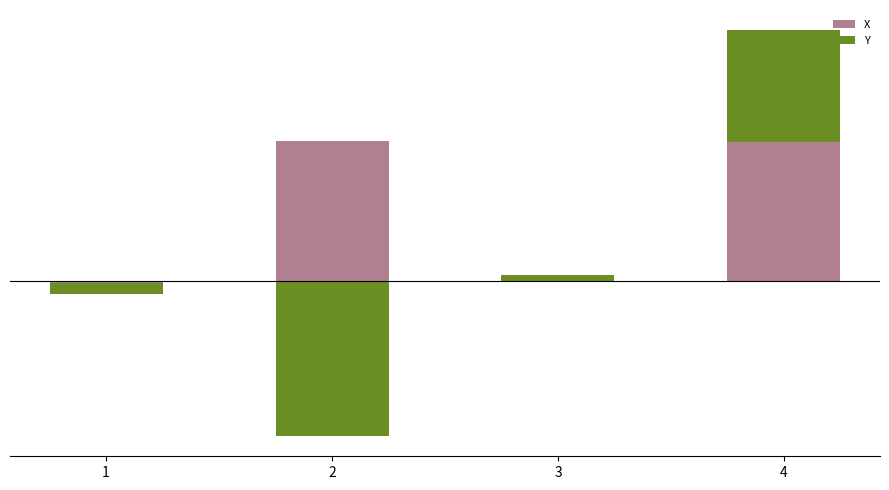

Which series has the largest total across all categories?

X